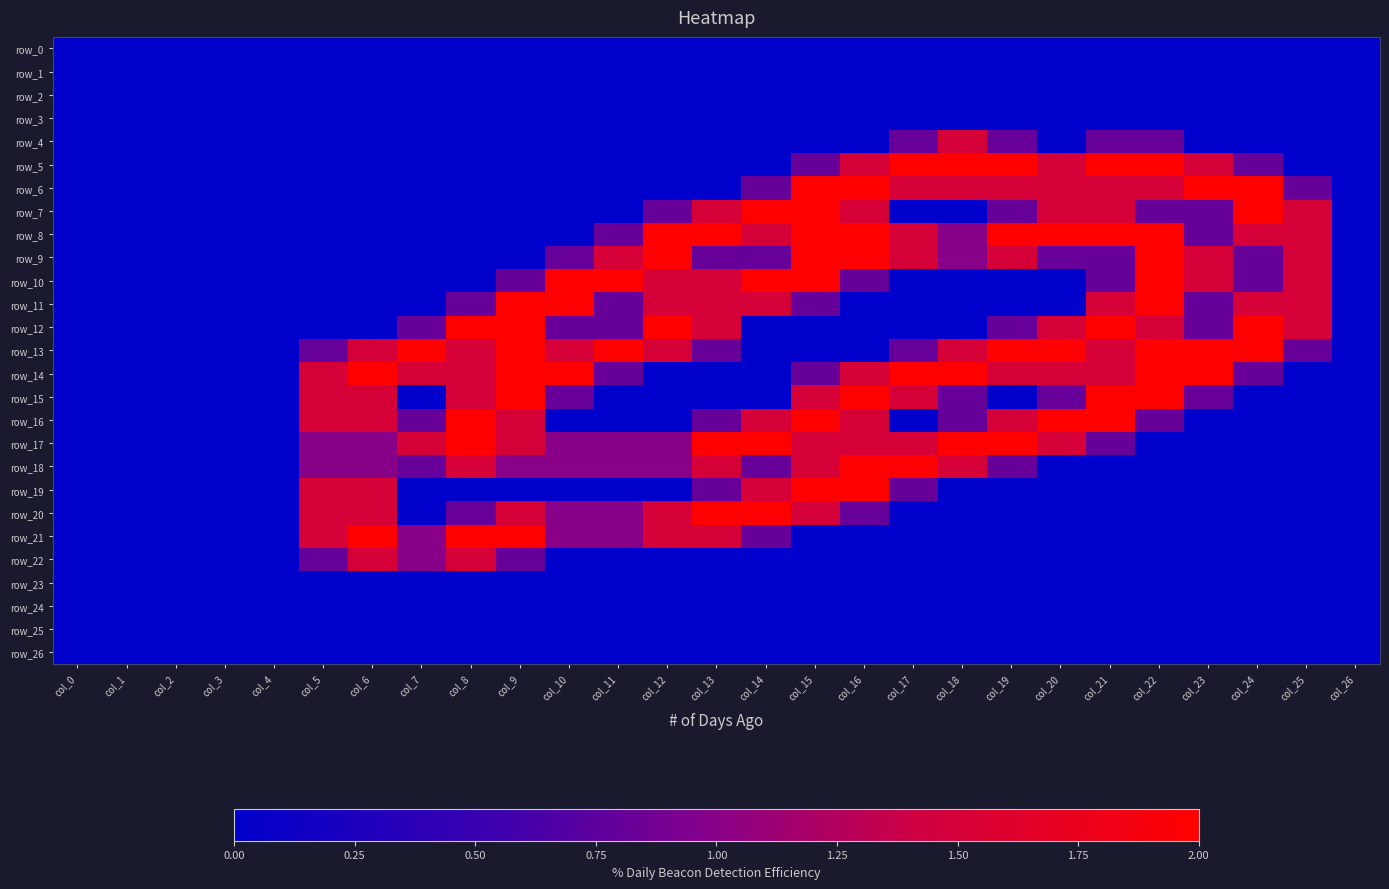

True or false: row_26 has a value of 0.0 at col_22.

True